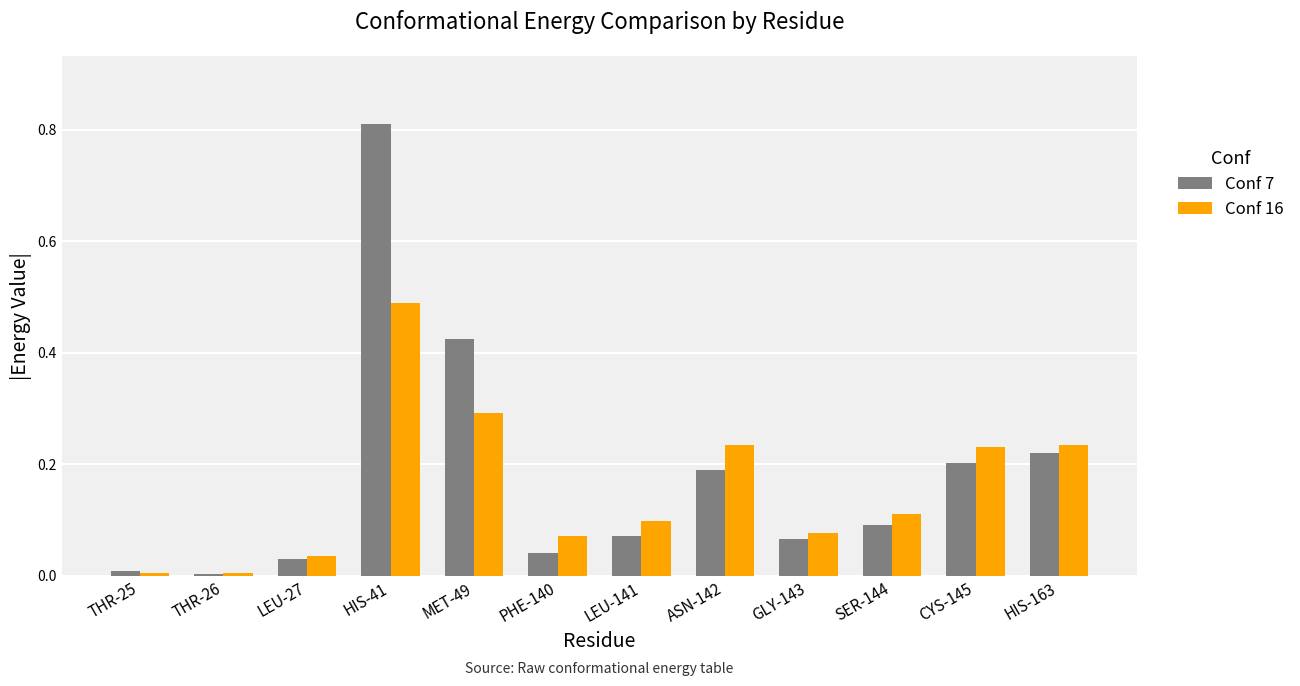

The Conf 7 series shows 0.0 at THR-26. True or false?

True